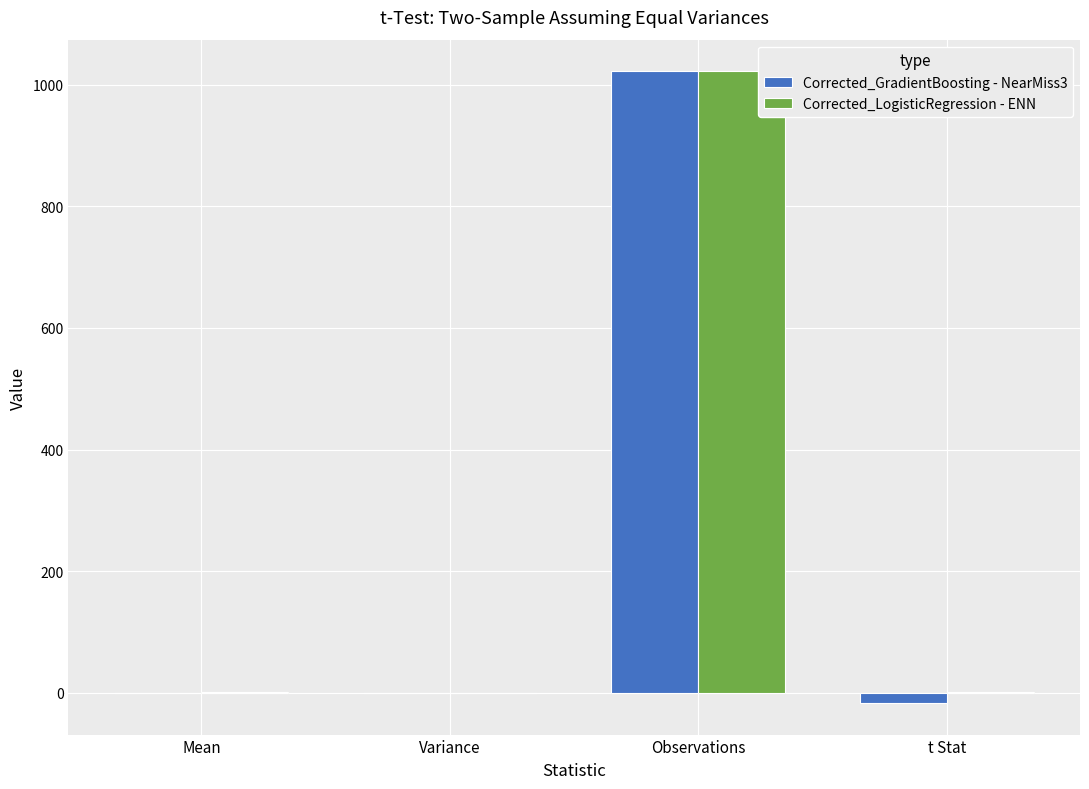

Is it true that Corrected_GradientBoosting - NearMiss3 equals 214.8 at Observations?

False